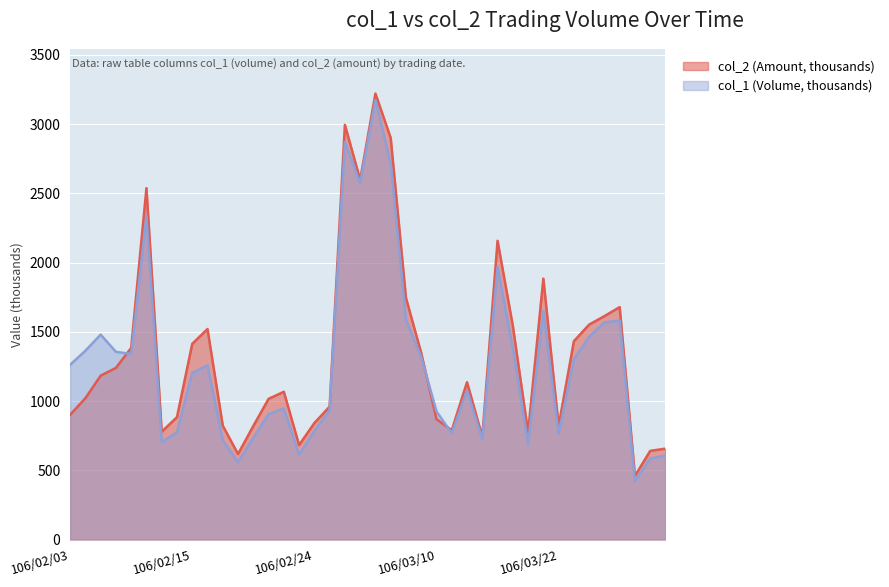

What is the value of the col_2 (Amount) point at the 40th from the left?

656.5